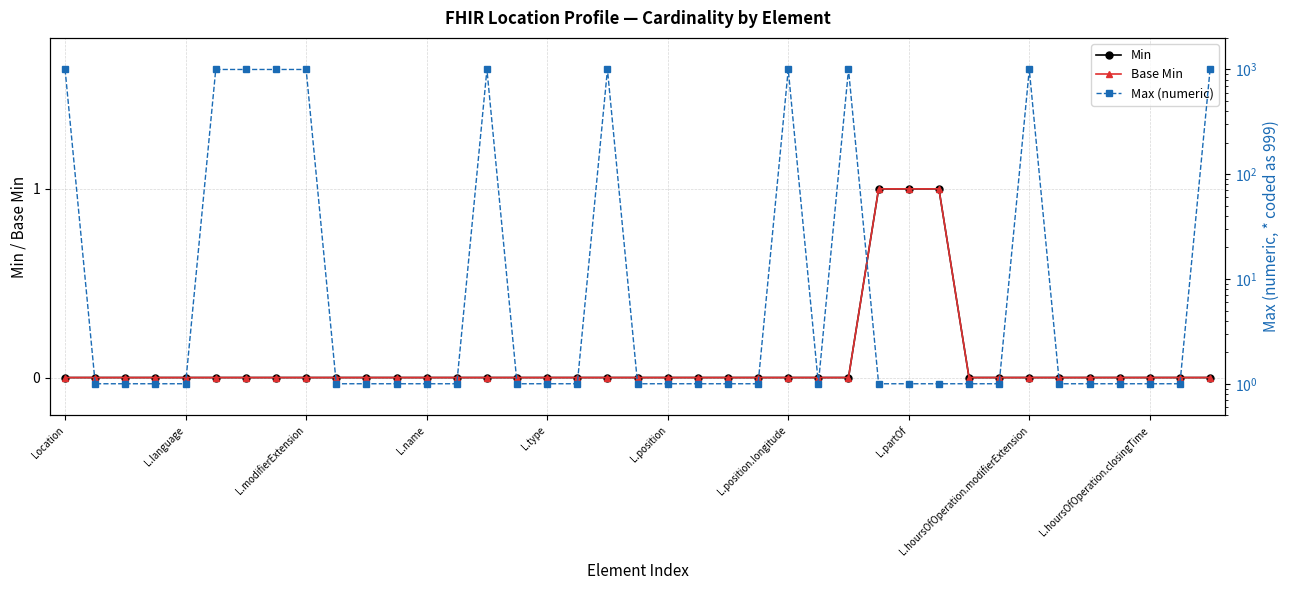

What is the sum of all Max (numeric) values?

11017